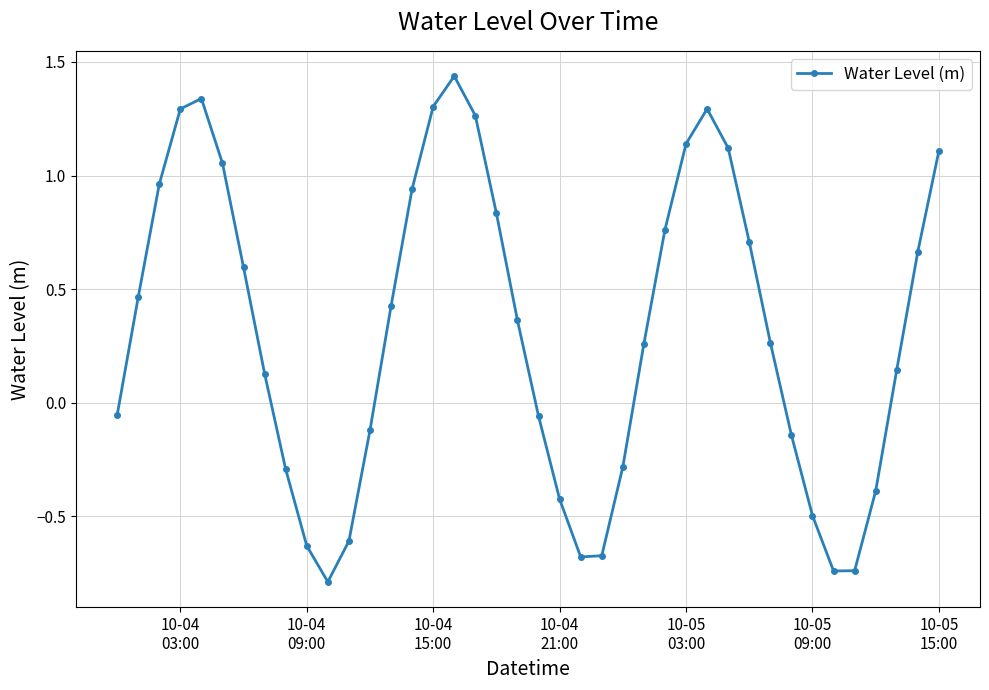

What is the minimum value shown in the chart?

-0.8